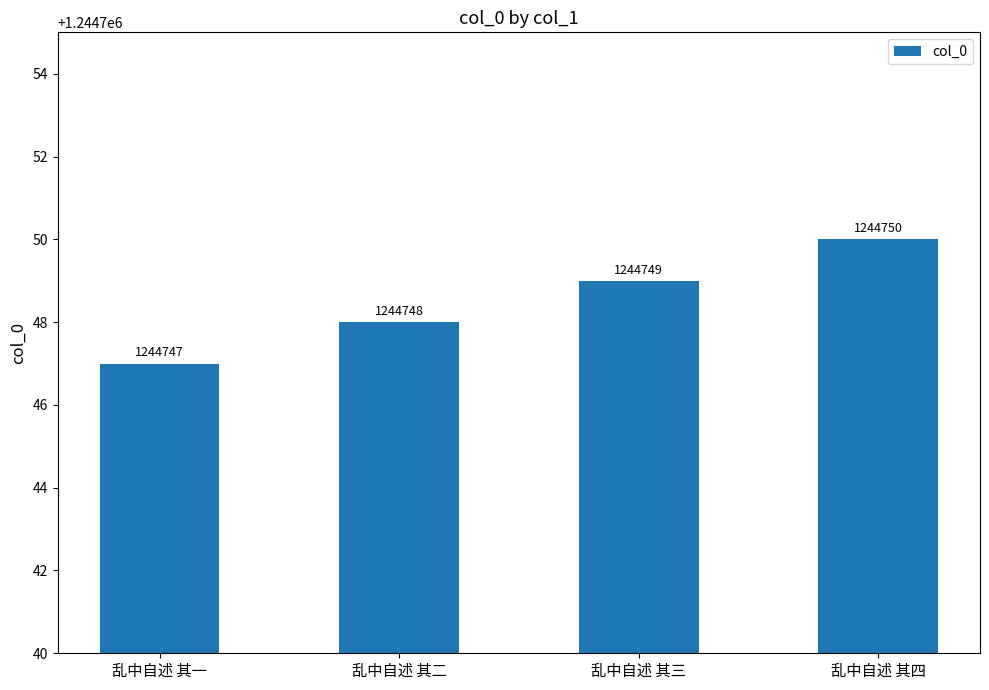

Rank the categories by value from lowest to highest.

乱中自述 其一, 乱中自述 其二, 乱中自述 其三, 乱中自述 其四